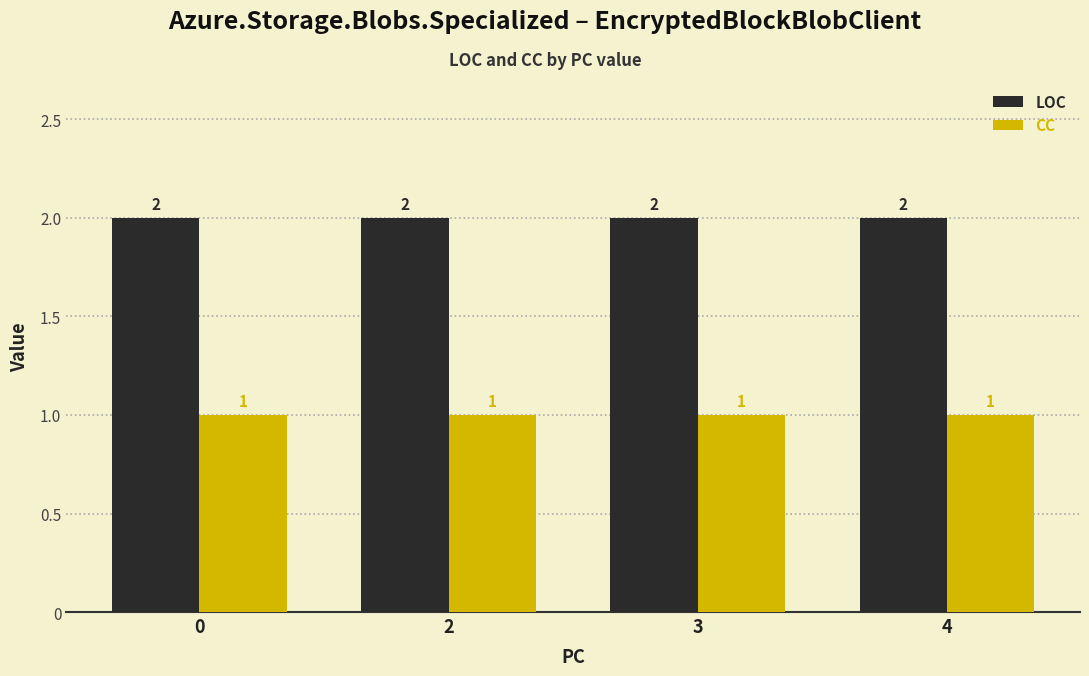

What is the value of the CC bar at the 2nd from the left?

1